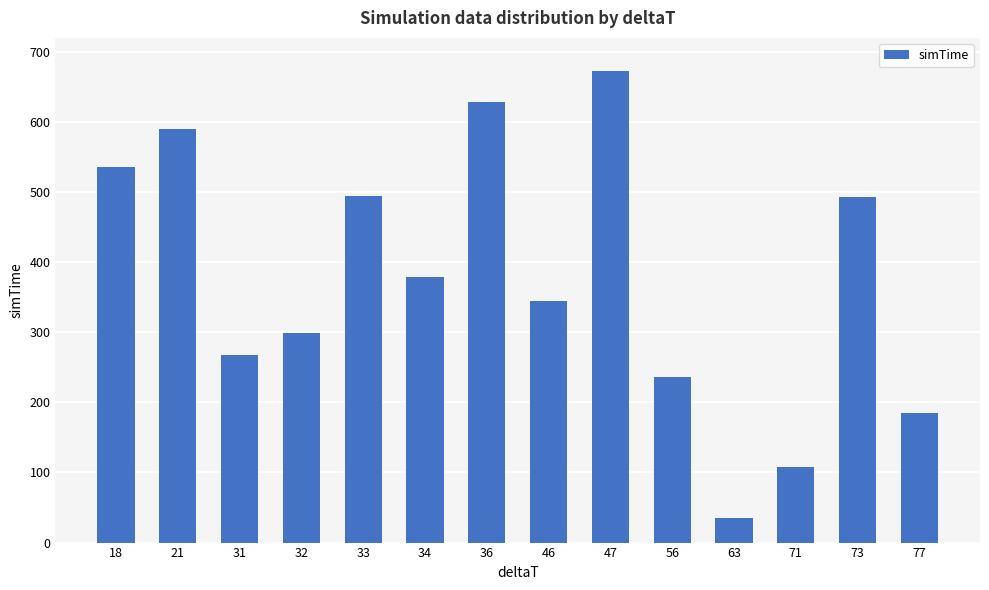

What is the change in value from 56 to 71?

-129.1